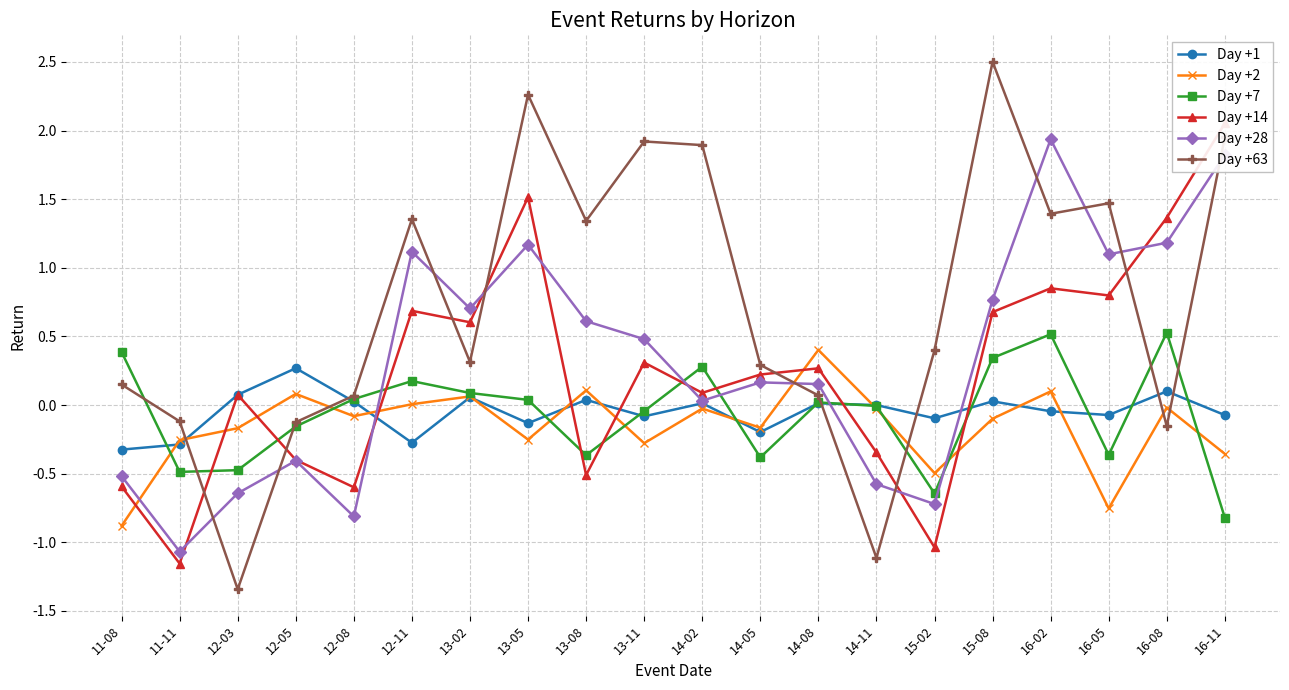

Which category has the lowest value across all series?

12-03